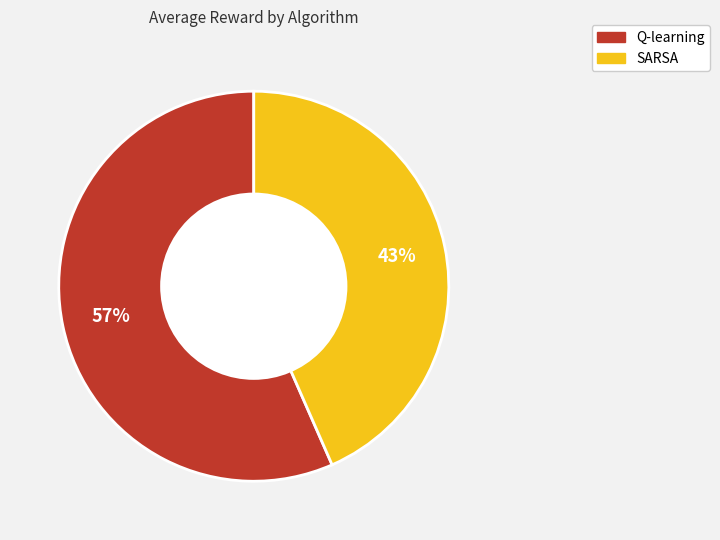

To the nearest percent, what is the combined percentage of Q-learning and SARSA?

100%